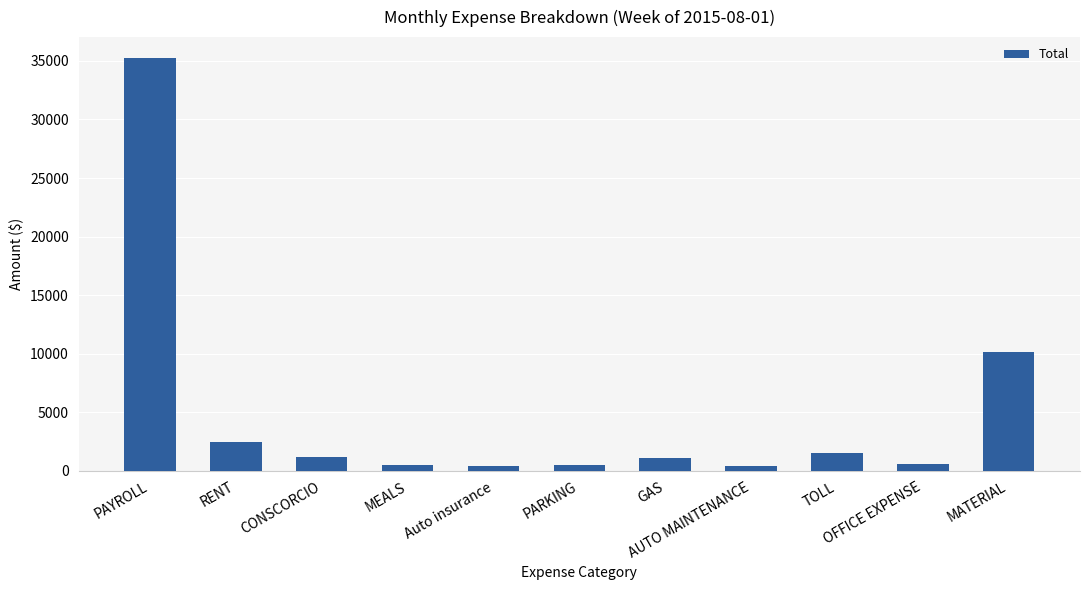

Where is the data nearest to the value 17819?

MATERIAL